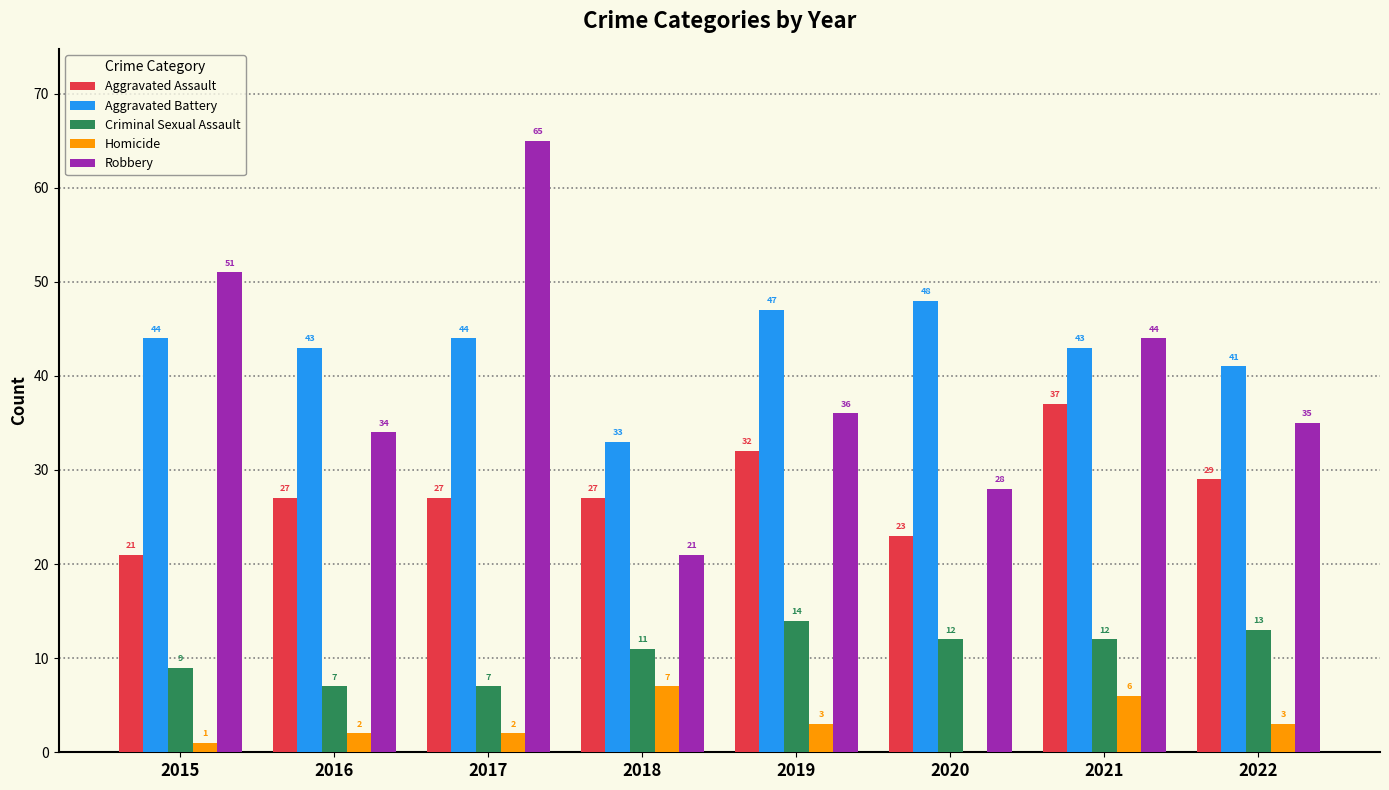

Which category has the highest value in the Homicide series?

2018